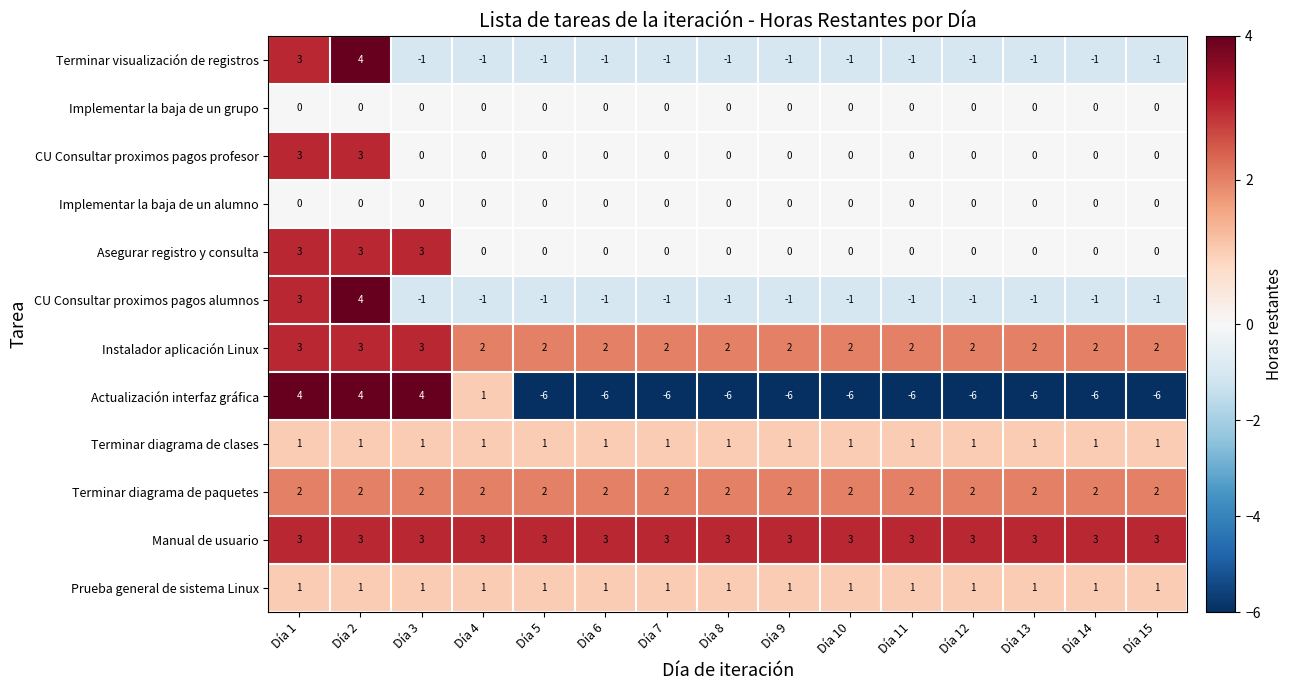

At which category is the sum across all series the highest?

Día 2